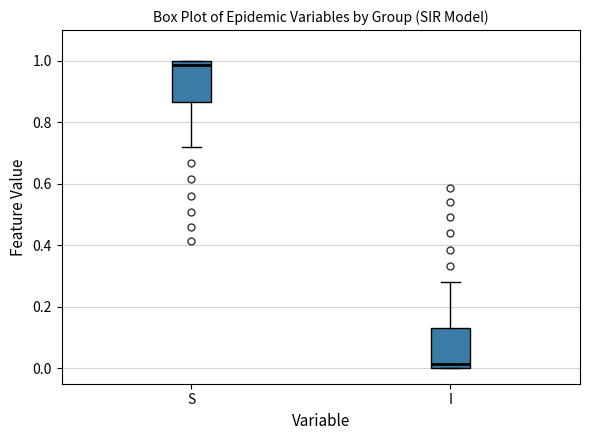

Reading left to right, read every box against the y-axis: the position of its median line, the range the box covers, and the ends of its whiskers. The values are not printed on the chart, so give them approximately, as read against the axis.

S: median 0.98, box 0.86 to 1.00, whiskers 0.72 to 1.00
I: median 0.02, box 0.00 to 0.14, whiskers 0.00 to 0.28